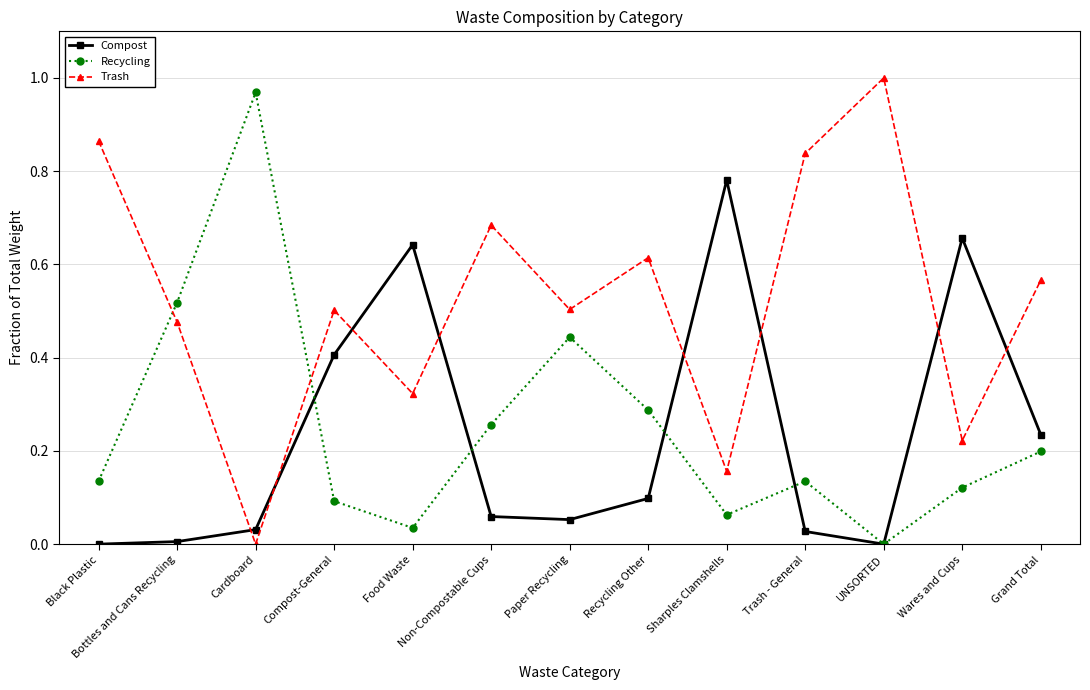

In Compost, how many points are higher than both neighbors (excluding endpoints)?

3